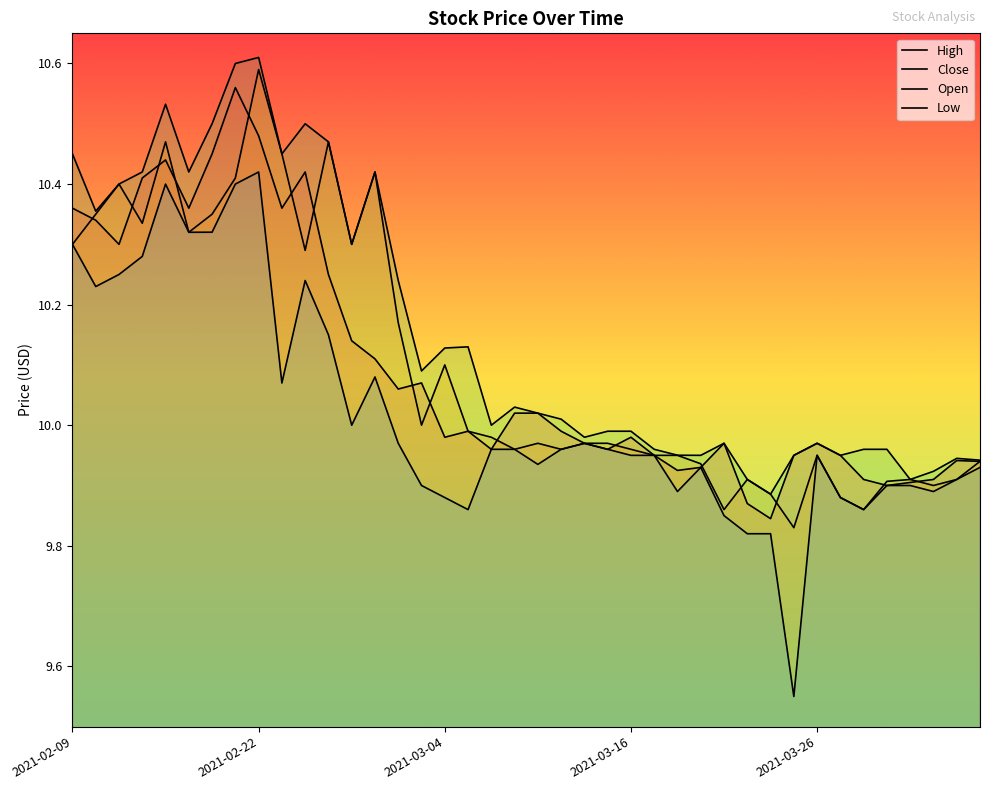

Which series has the widest spread of values?

Low